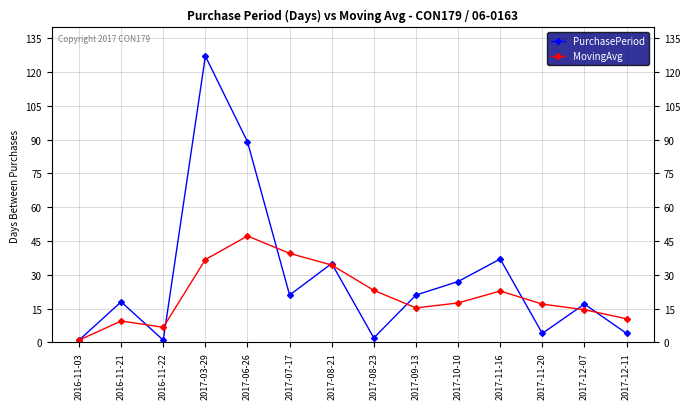

What are all the series names shown in the legend?

PurchasePeriod, MovingAvg